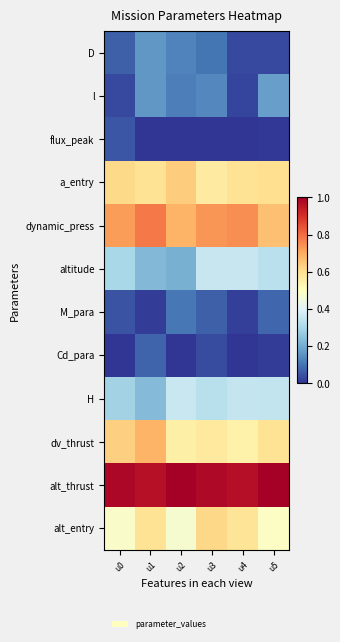

Reading left to right, extract all data points from this chart.

D: u0=0.1	u1=0.2	u2=0.1	u3=0.1	u4=0.0	u5=0.0
l: u0=0.0	u1=0.2	u2=0.1	u3=0.1	u4=0.0	u5=0.2
flux_peak: u0=0.1	u1=0.0	u2=0.0	u3=0.0	u4=0.0	u5=0.0
a_entry: u0=0.6	u1=0.6	u2=0.6	u3=0.6	u4=0.6	u5=0.6
dynamic_press: u0=0.7	u1=0.8	u2=0.7	u3=0.7	u4=0.7	u5=0.7
altitude: u0=0.3	u1=0.2	u2=0.2	u3=0.4	u4=0.4	u5=0.3
M_para: u0=0.0	u1=0.0	u2=0.1	u3=0.1	u4=0.0	u5=0.1
Cd_para: u0=0.0	u1=0.1	u2=0.0	u3=0.0	u4=0.0	u5=0.0
H: u0=0.3	u1=0.2	u2=0.4	u3=0.3	u4=0.4	u5=0.3
dv_thrust: u0=0.6	u1=0.7	u2=0.6	u3=0.6	u4=0.5	u5=0.6
alt_thrust: u0=1.0	u1=1.0	u2=1.0	u3=1.0	u4=1.0	u5=1.0
alt_entry: u0=0.5	u1=0.6	u2=0.5	u3=0.6	u4=0.6	u5=0.5